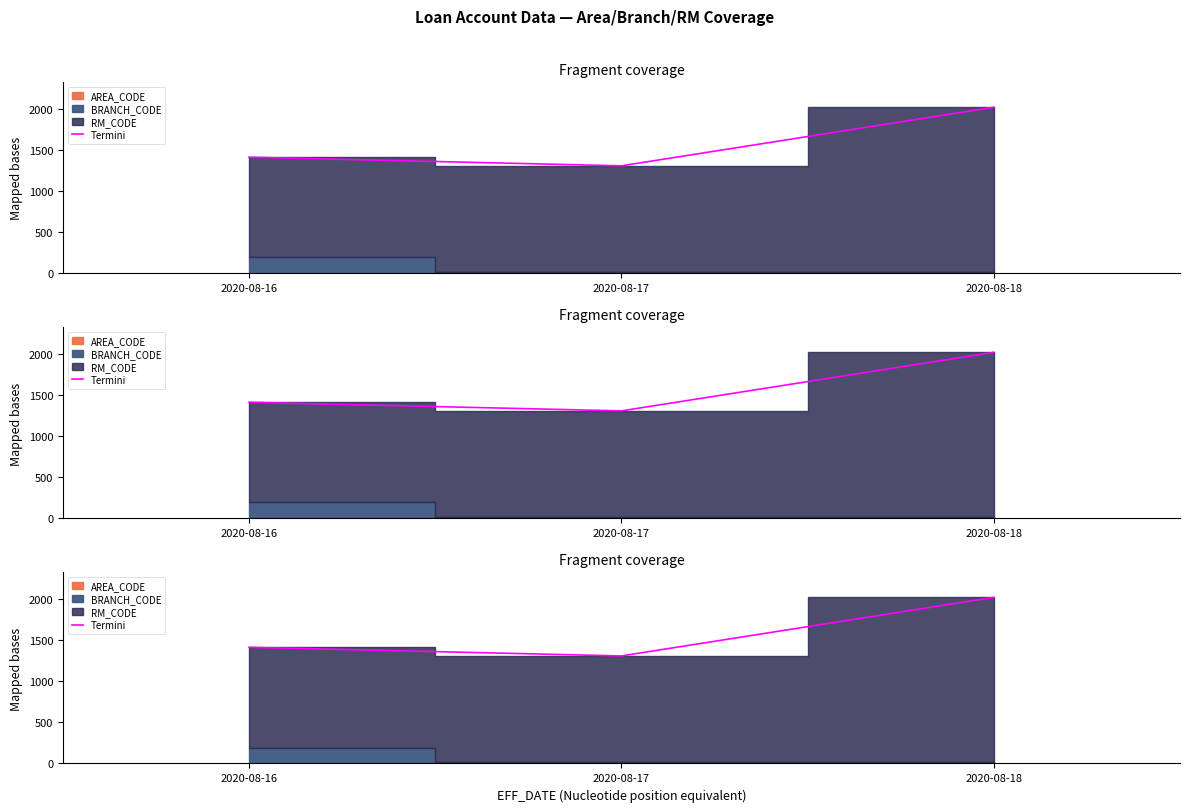

How many data points are above 1416?

1